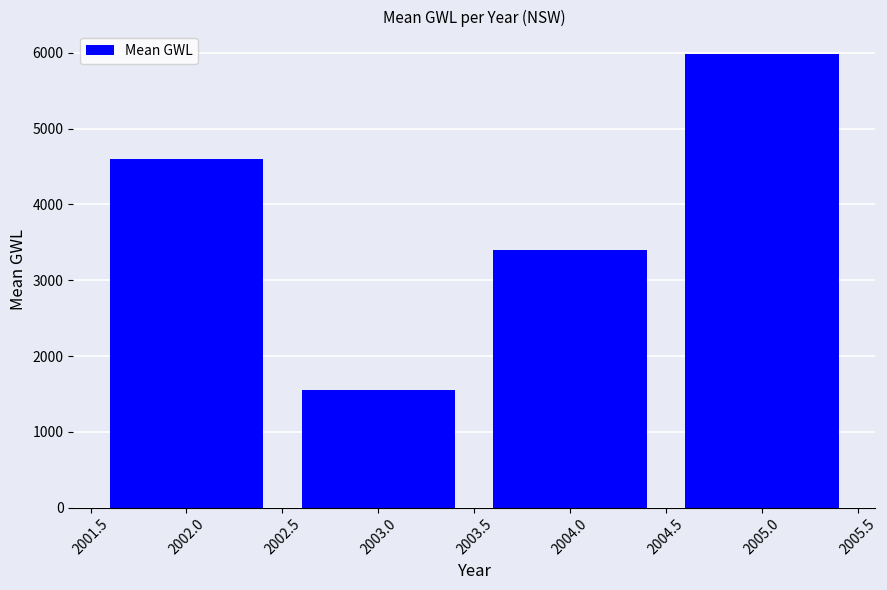

What is the sum of all values?

15533.7